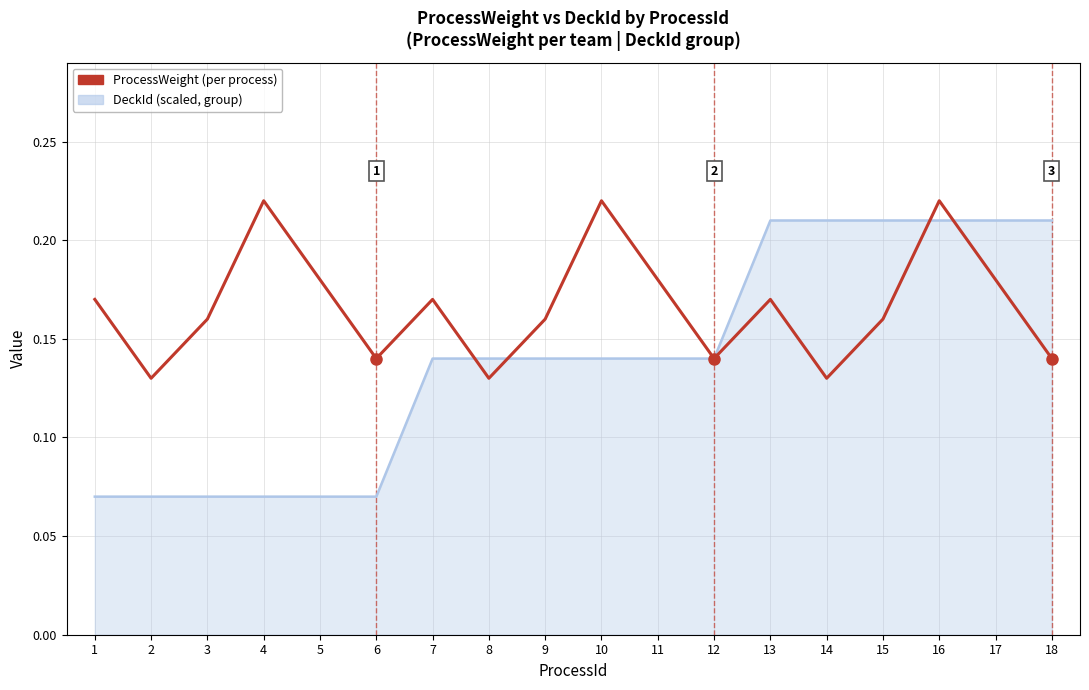

At which category is the sum across all series the highest?

16